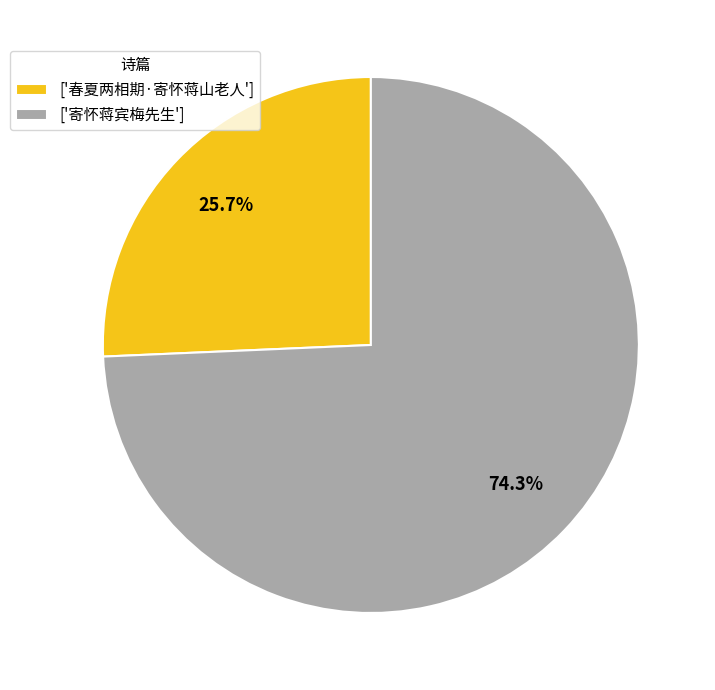

Approximately how many times larger is the value at ['寄怀蒋宾梅先生'] compared to ['春夏两相期·寄怀蒋山老人']?

2.9